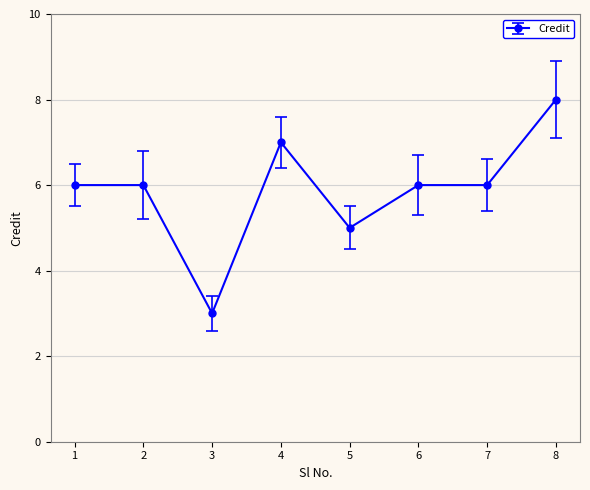

What is the smallest value displayed?

3